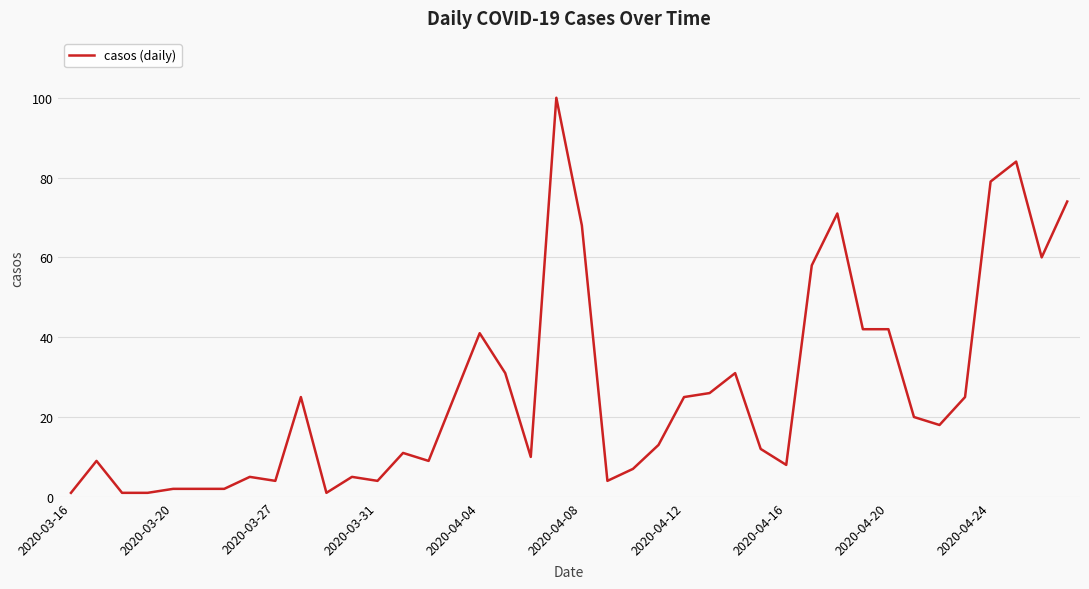

What is the greatest value displayed?

100